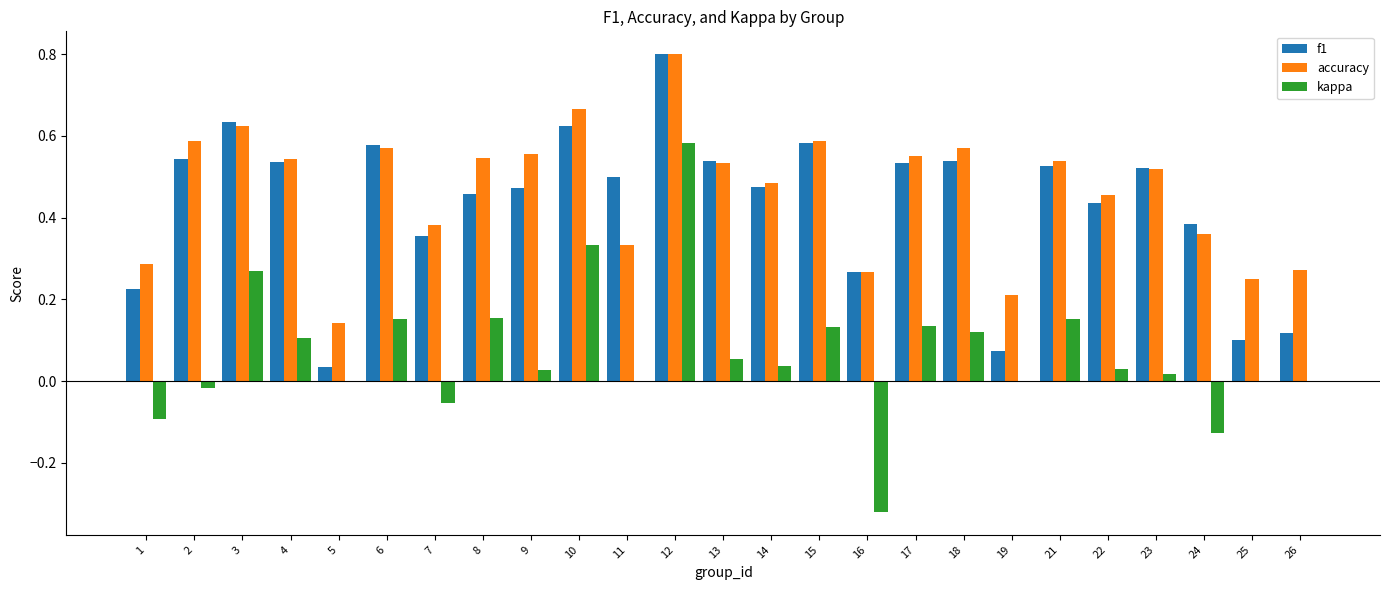

What is the maximum value shown in the chart?

0.8